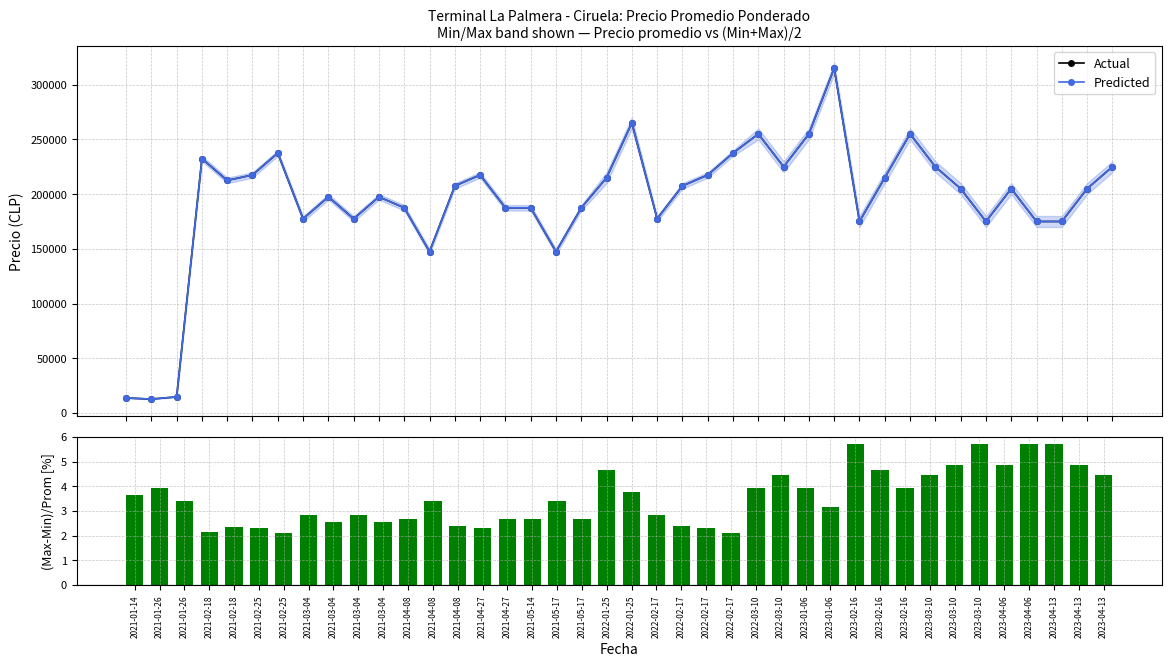

Between 2021-04-08 and 2023-03-10, which is larger?

2023-03-10